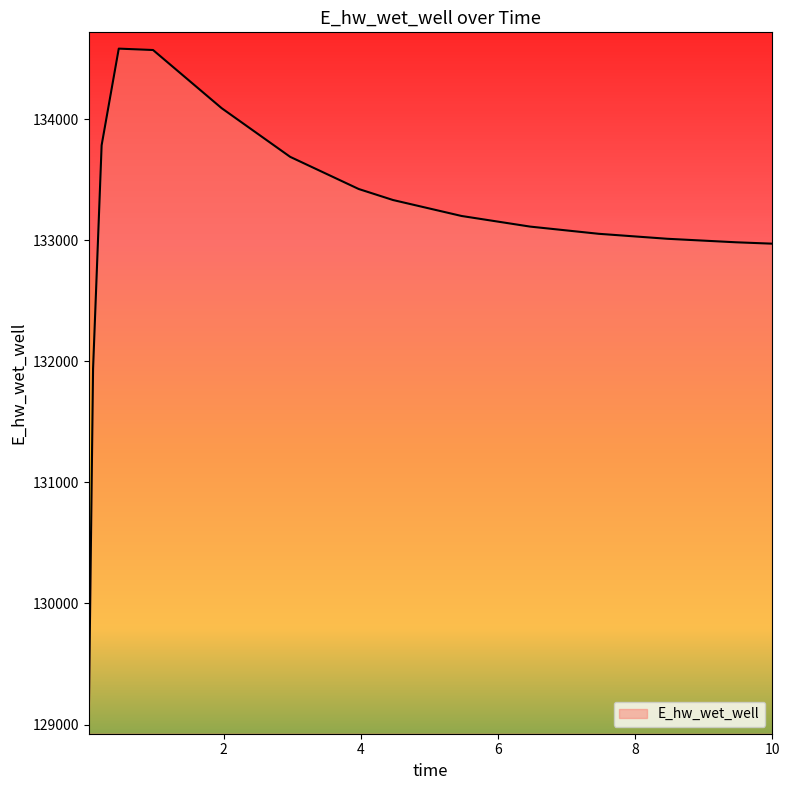

What is the maximum value shown in the chart?

134581.4